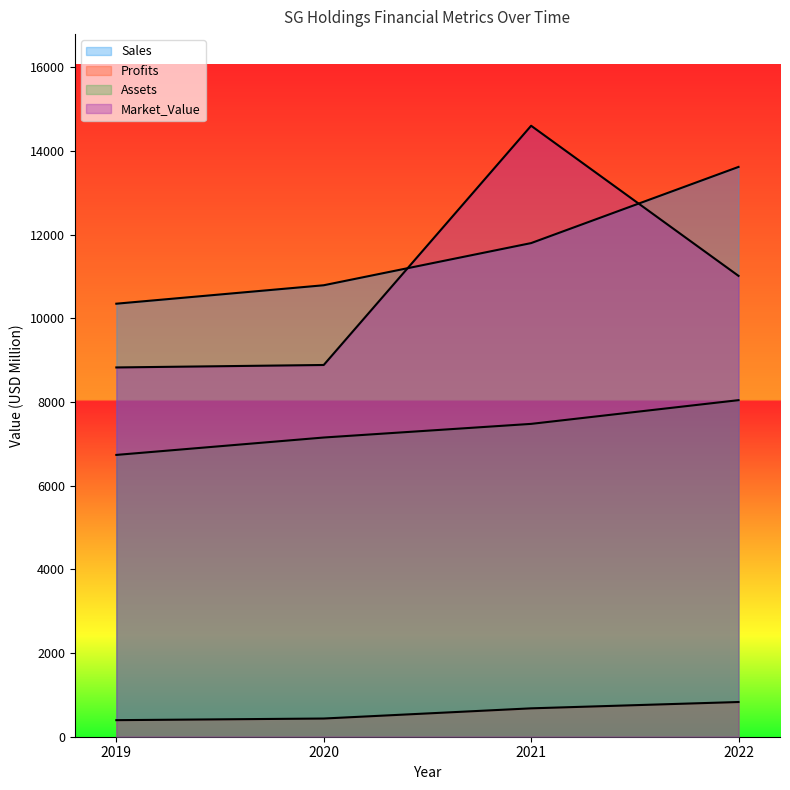

What is the greatest value displayed?

14606.0